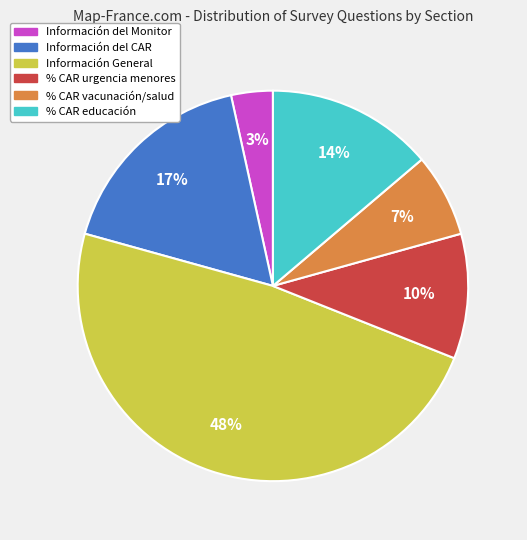

Does any single category account for the majority?

No